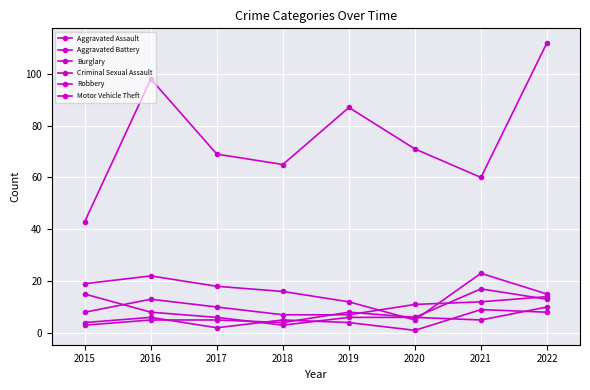

How many data points in Motor Vehicle Theft are less than 71?

4